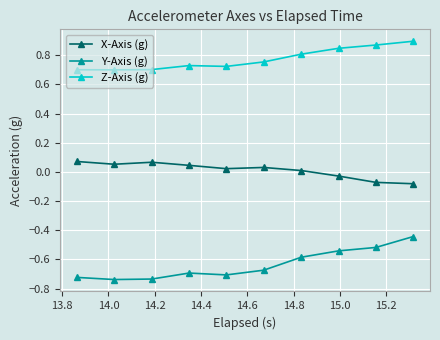

Is this an area chart (filled region under the line)?

No